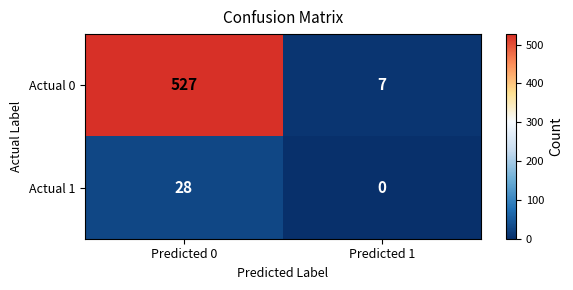

Is it true that Actual 1 equals 0 at Predicted 1?

True